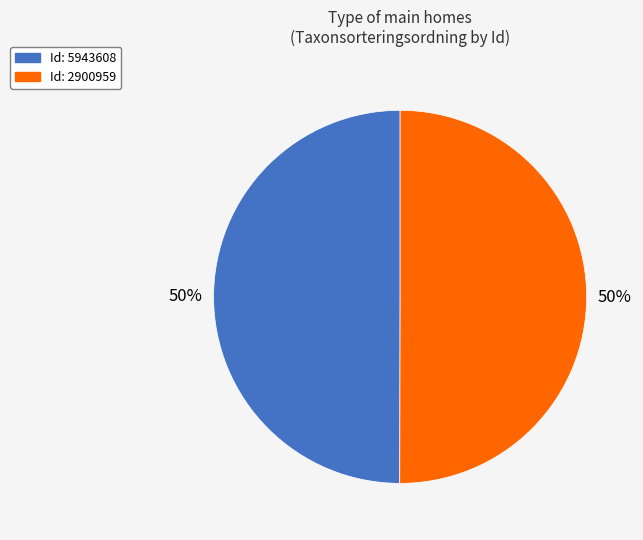

To the nearest percent, what is the average slice percentage?

50%